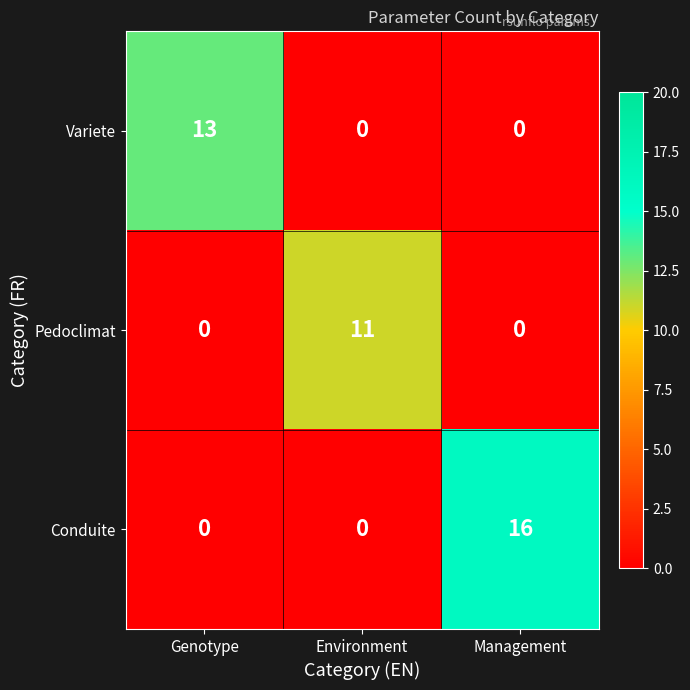

Count the Pedoclimat values in the range 0 to 11.

3